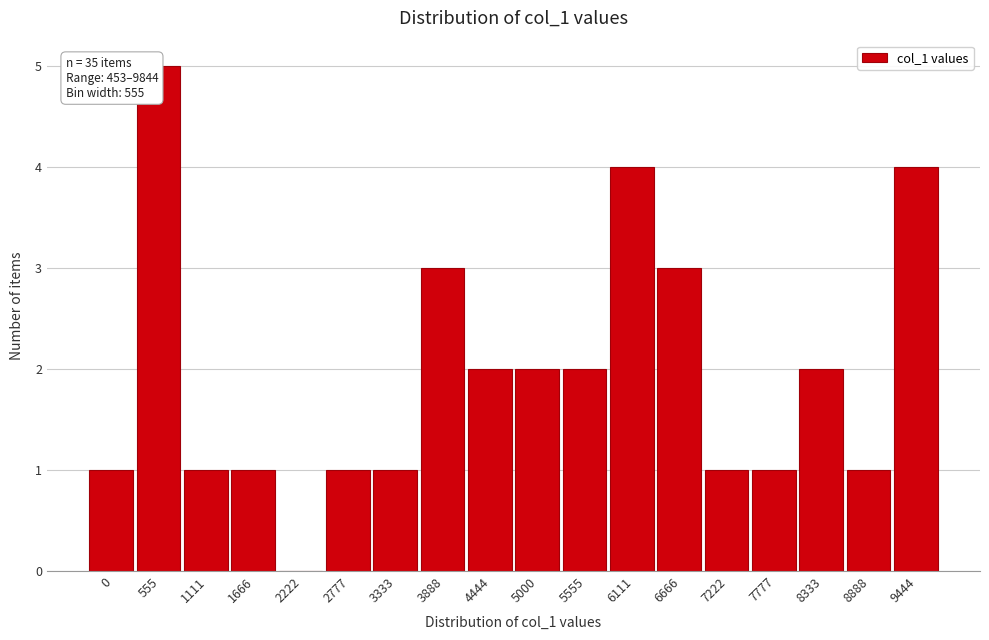

Reading right to left, transcribe all the data shown in this chart.

9444=4	8888=1	8333=2	7777=1	7222=1	6666=3	6111=4	5555=2	5000=2	4444=2	3888=3	3333=1	2777=1	2222=0	1666=1	1111=1	555=5	0=1